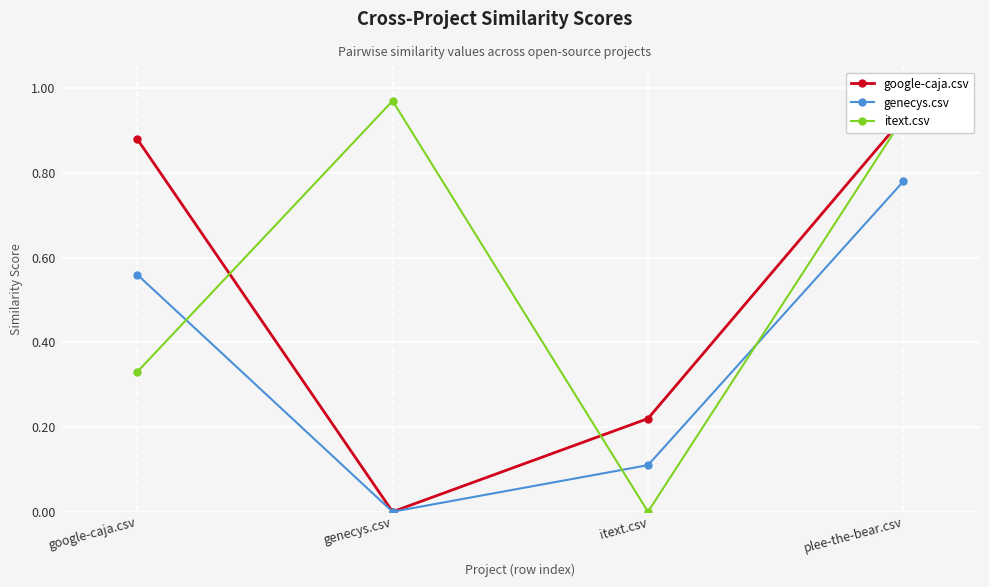

How many series are shown in this chart?

3